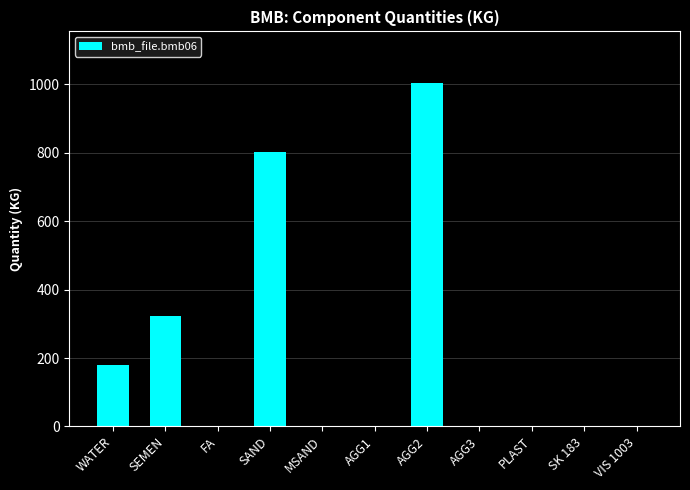

Does the chart contain stacked bars?

No